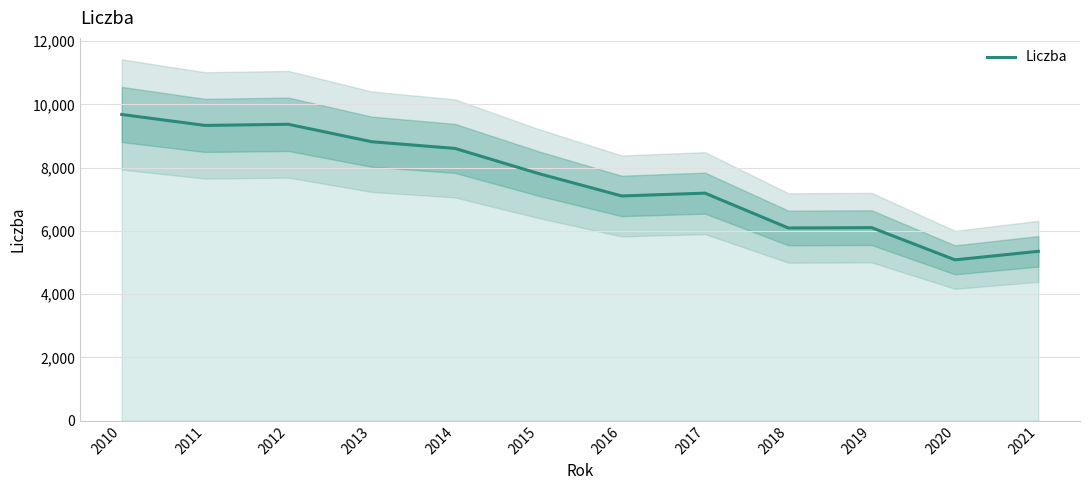

Which category has the highest value across all series?

2010